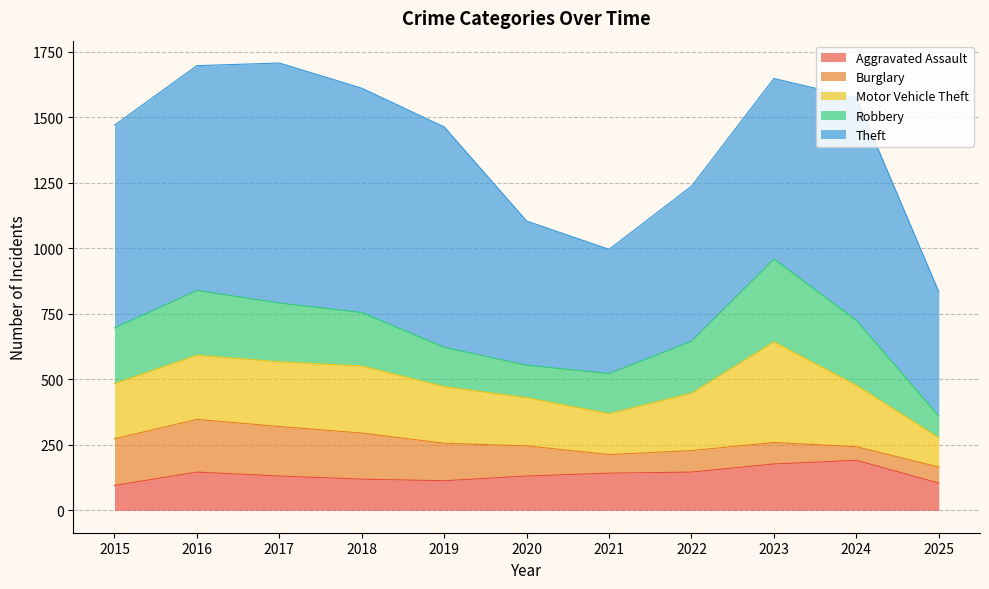

Reading left to right, list all the values displayed in this chart.

Aggravated Assault: 2015=95	2016=146	2017=131	2018=119	2019=113	2020=131	2021=142	2022=146	2023=177	2024=191	2025=104
Burglary: 2015=178	2016=201	2017=189	2018=176	2019=143	2020=115	2021=71	2022=82	2023=82	2024=52	2025=61
Motor Vehicle Theft: 2015=211	2016=245	2017=247	2018=256	2019=216	2020=184	2021=156	2022=219	2023=384	2024=234	2025=112
Robbery: 2015=212	2016=247	2017=224	2018=204	2019=150	2020=124	2021=153	2022=198	2023=316	2024=248	2025=83
Theft: 2015=774	2016=858	2017=916	2018=856	2019=841	2020=550	2021=474	2022=592	2023=689	2024=849	2025=474